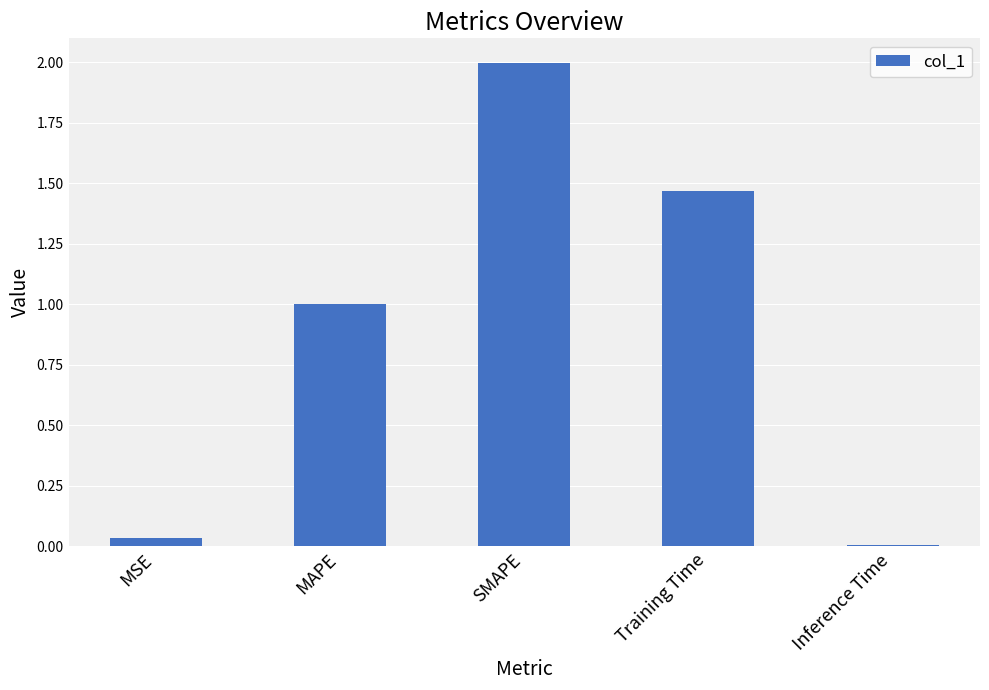

Is it true that the value at SMAPE is 2.0?

True